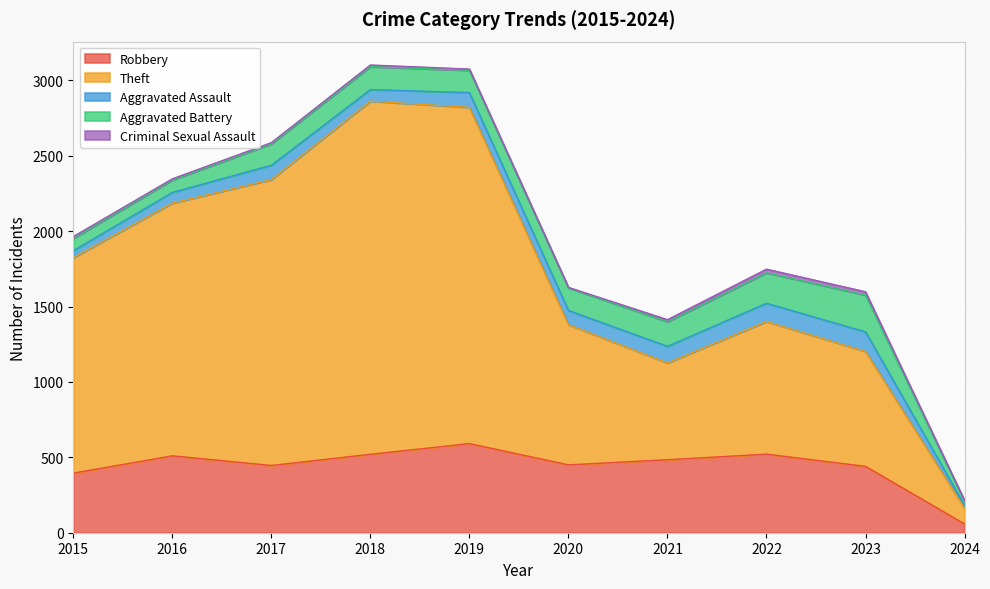

At how many categories does at least one series exceed 1383?

5